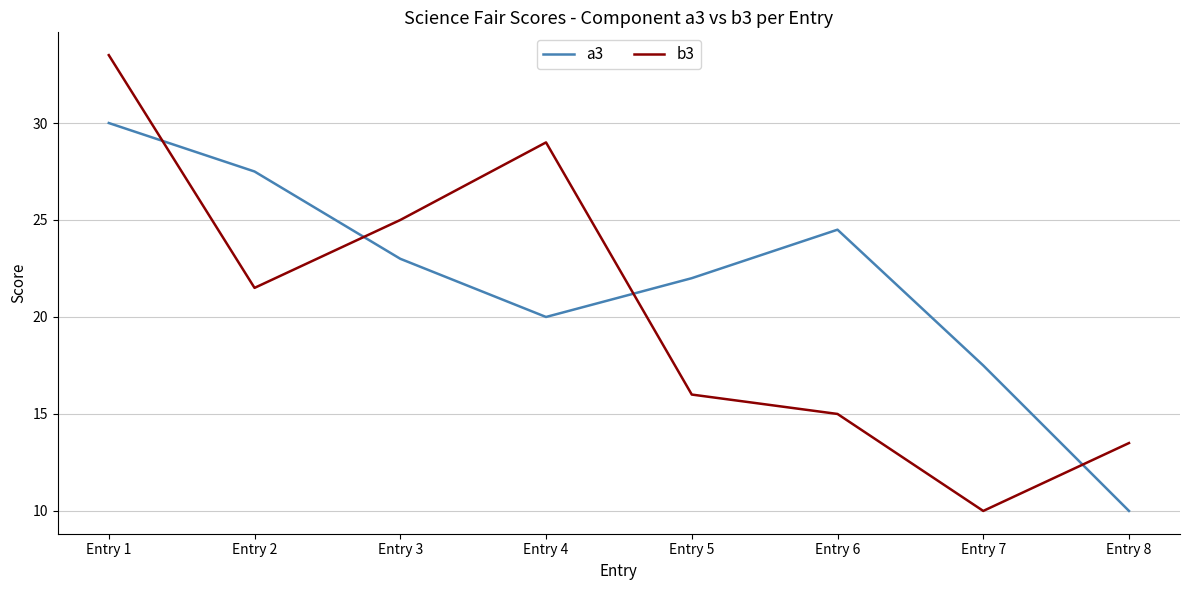

Is this an area chart (filled region under the line)?

No